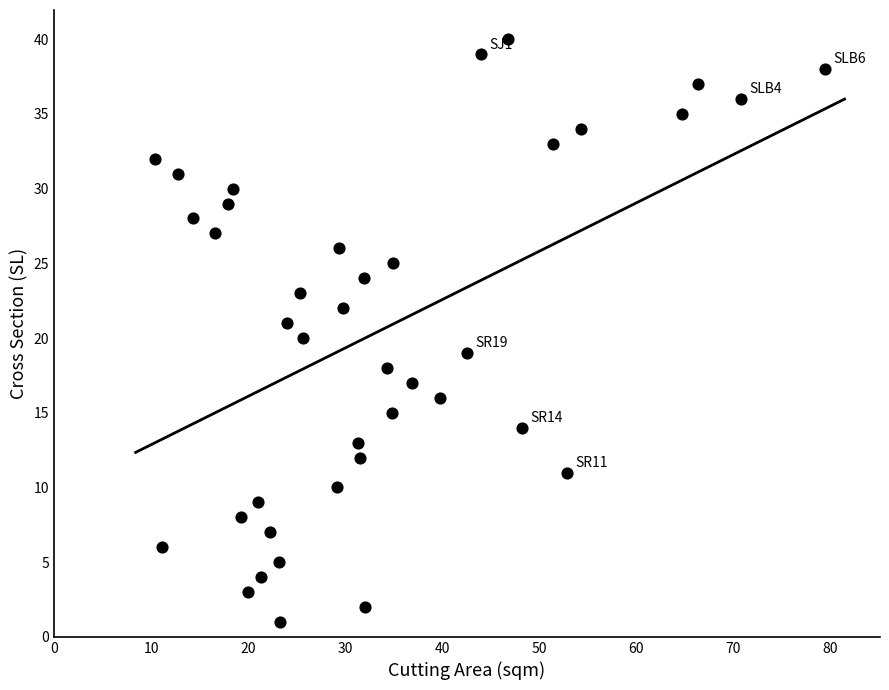

What is the range of Y values (max minus min)?

39